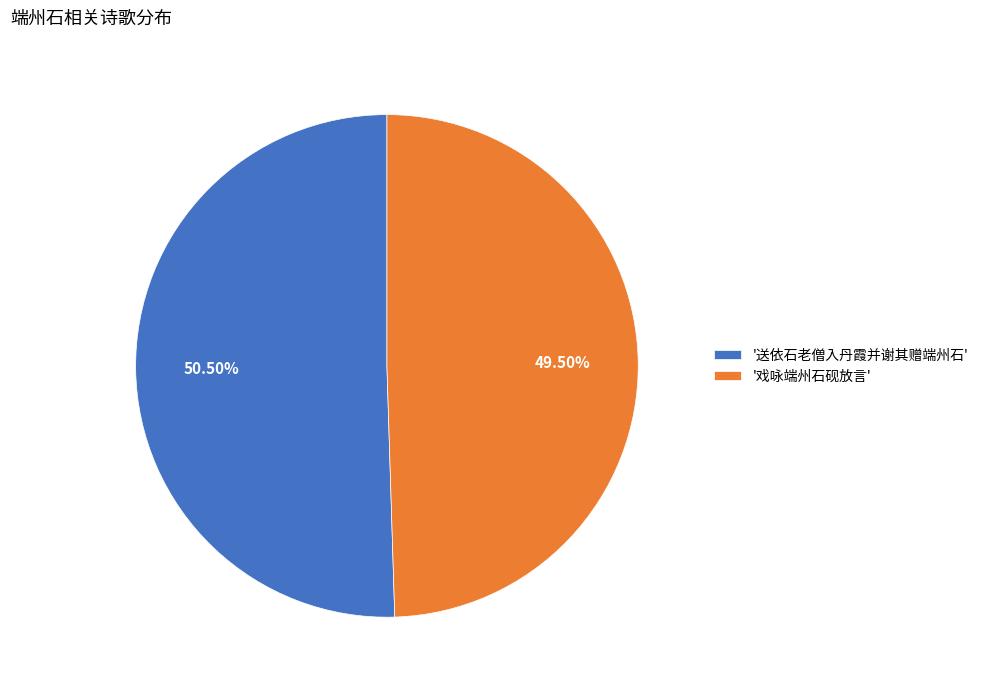

To the nearest percent, what is the difference between the largest and smallest slice percentages?

1%